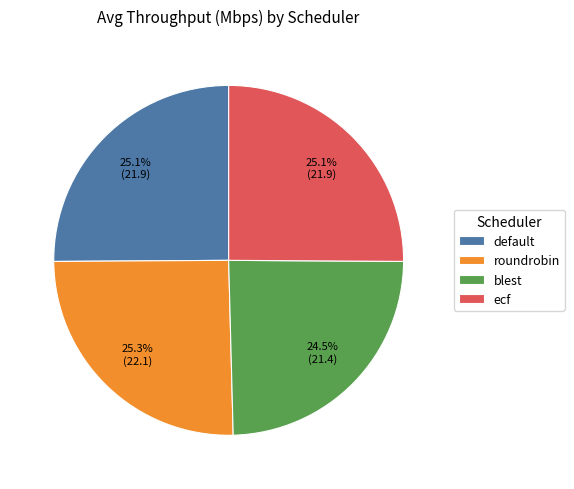

Which slice is the smallest?

blest